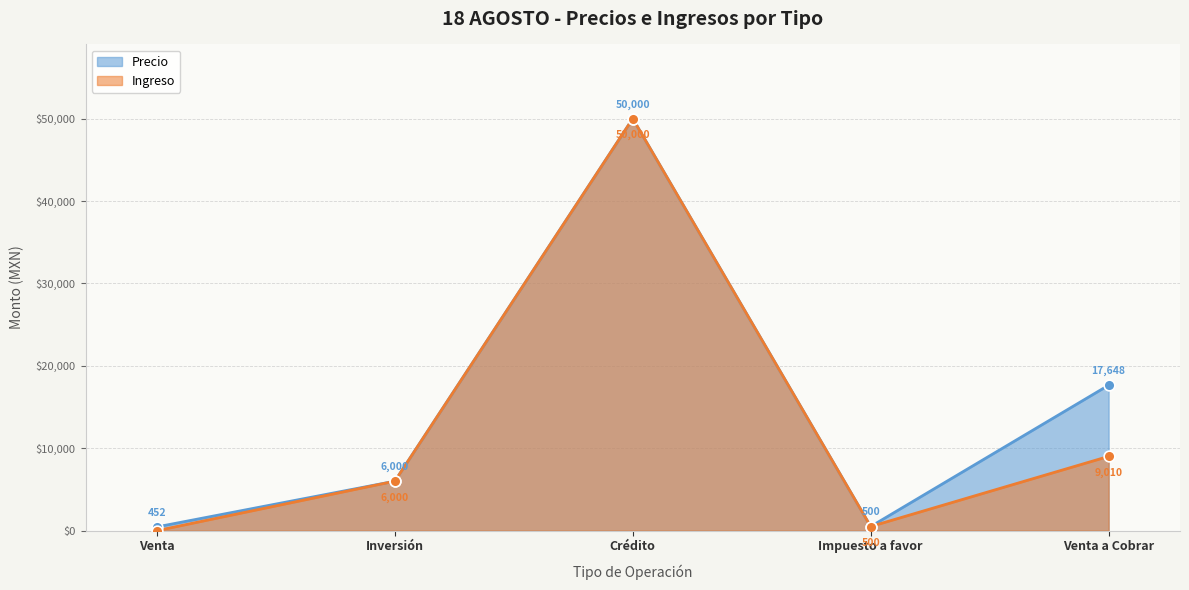

What are all the series names shown in the legend?

Precio, Ingreso